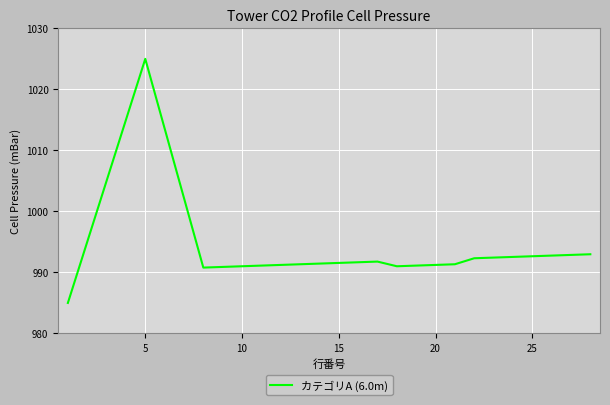

What is the greatest value displayed?

1025.0